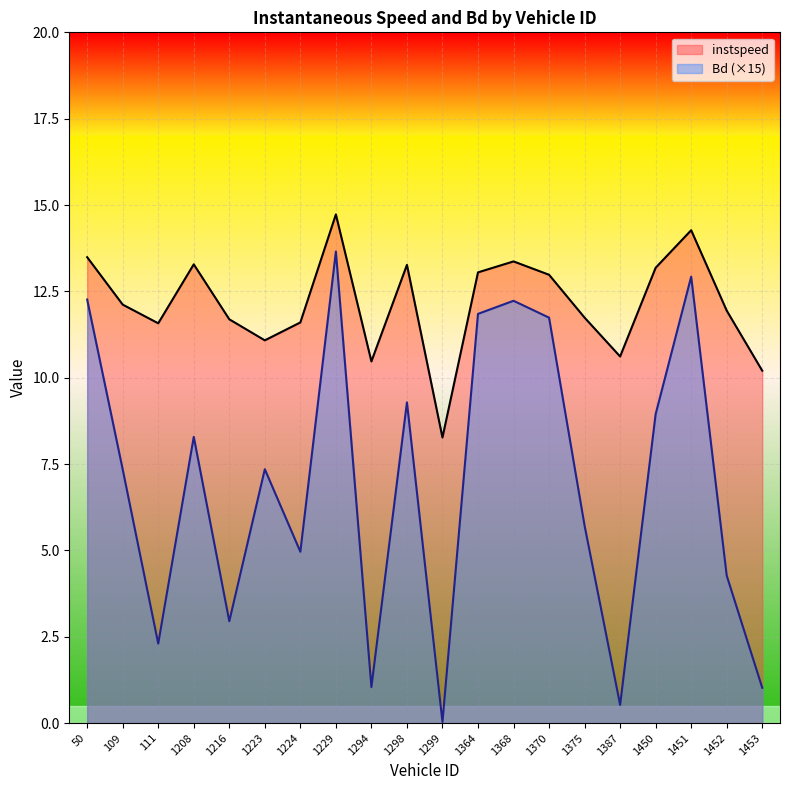

List the labels in order of Bd value, largest first.

1229.0, 1451.0, 50.0, 1368.0, 1364.0, 1370.0, 1298.0, 1450.0, 1208.0, 1223.0, 109.0, 1375.0, 1224.0, 1452.0, 1216.0, 111.0, 1294.0, 1453.0, 1387.0, 1299.0